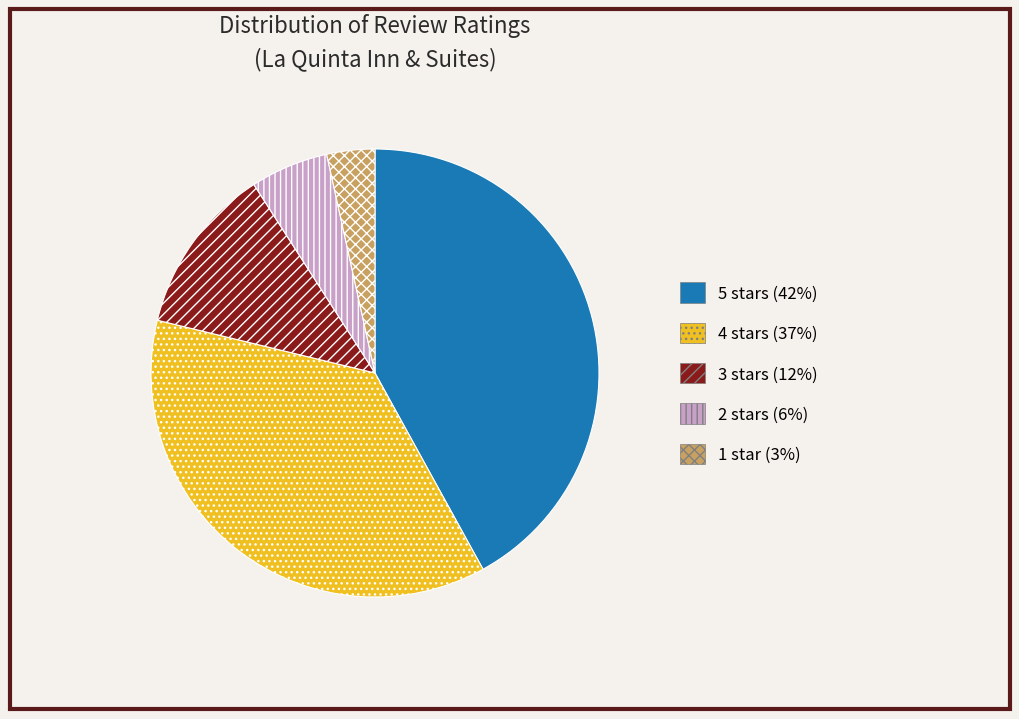

Is there any slice that represents more than half of the pie?

No